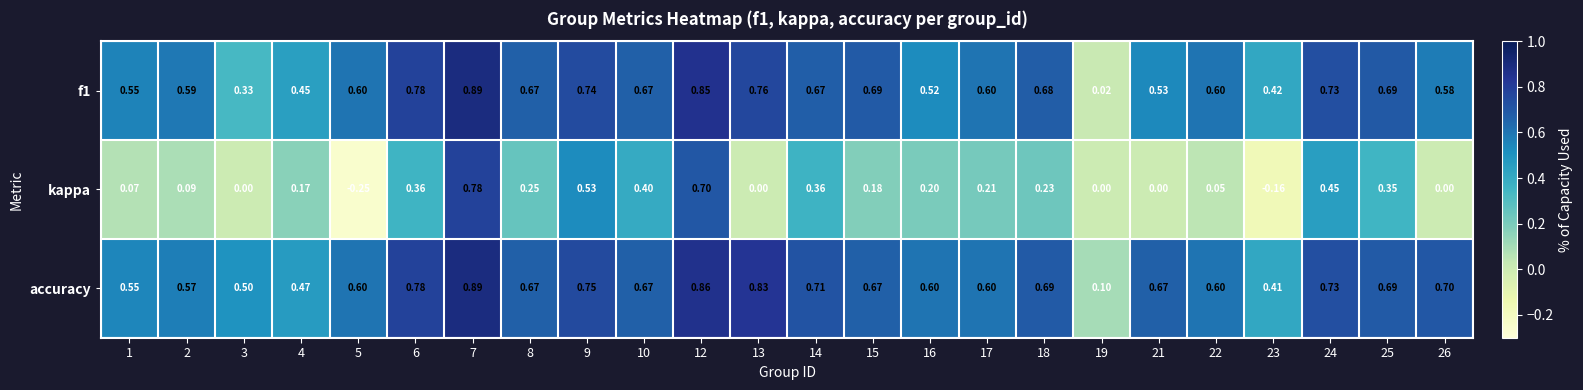

Which series has the largest range (max minus min)?

kappa